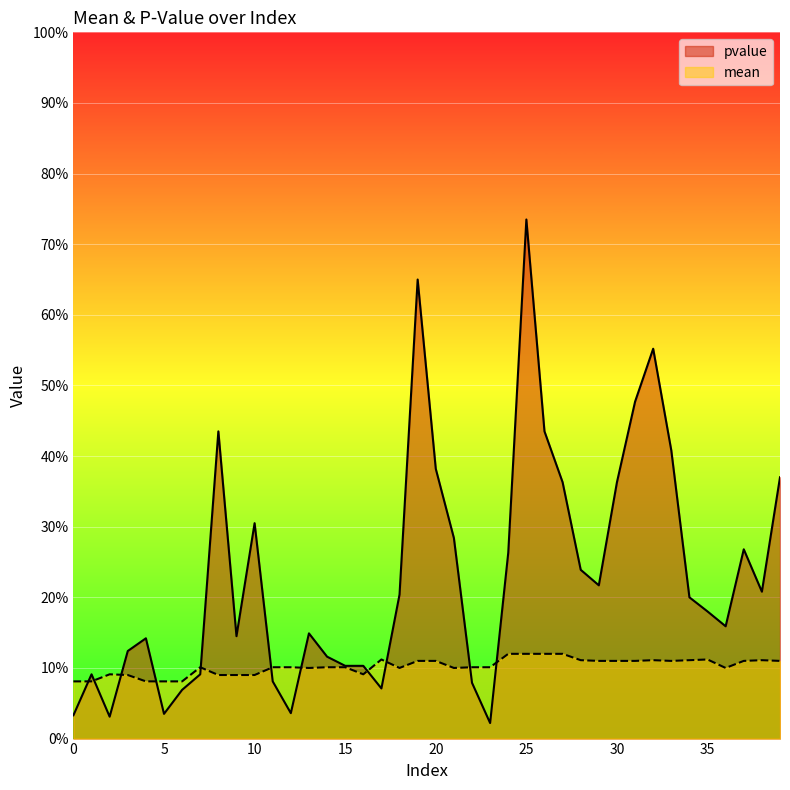

What is the total value across all series at 20?

0.5